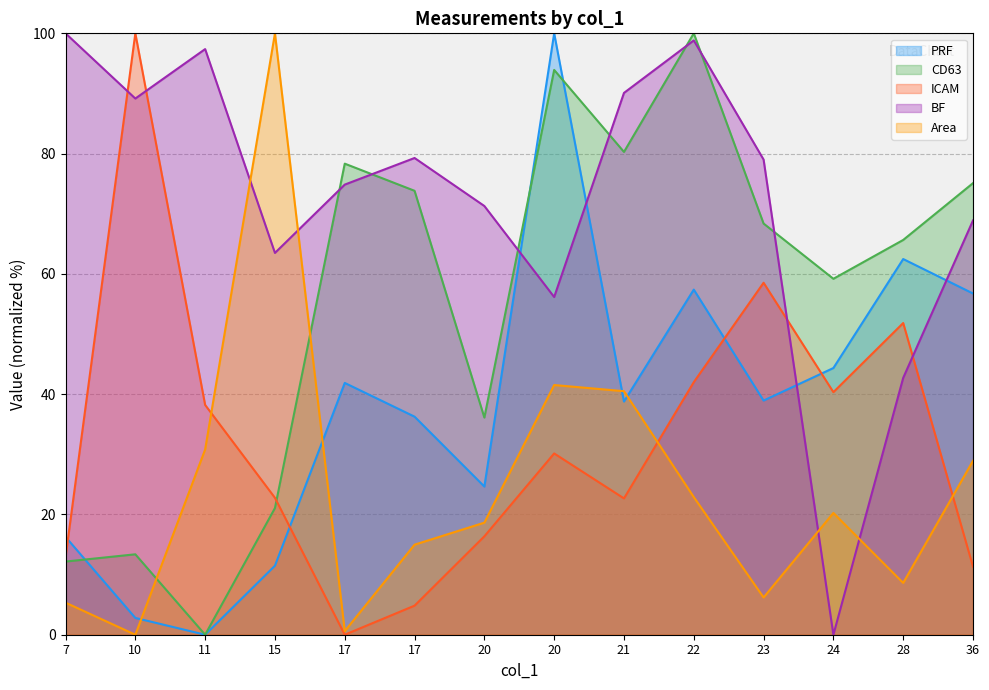

Rank the categories by ICAM value from lowest to highest.

17, 17, 36, 7, 20, 21, 15, 20, 11, 24, 22, 28, 23, 10